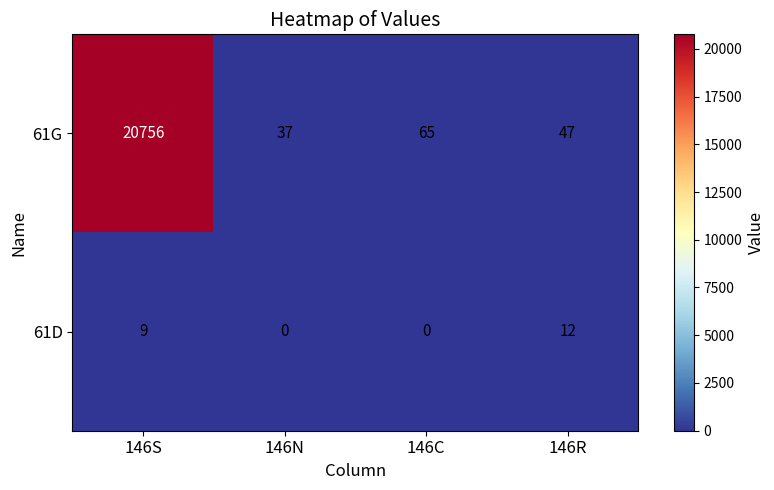

What is the sum of all 61D values?

21